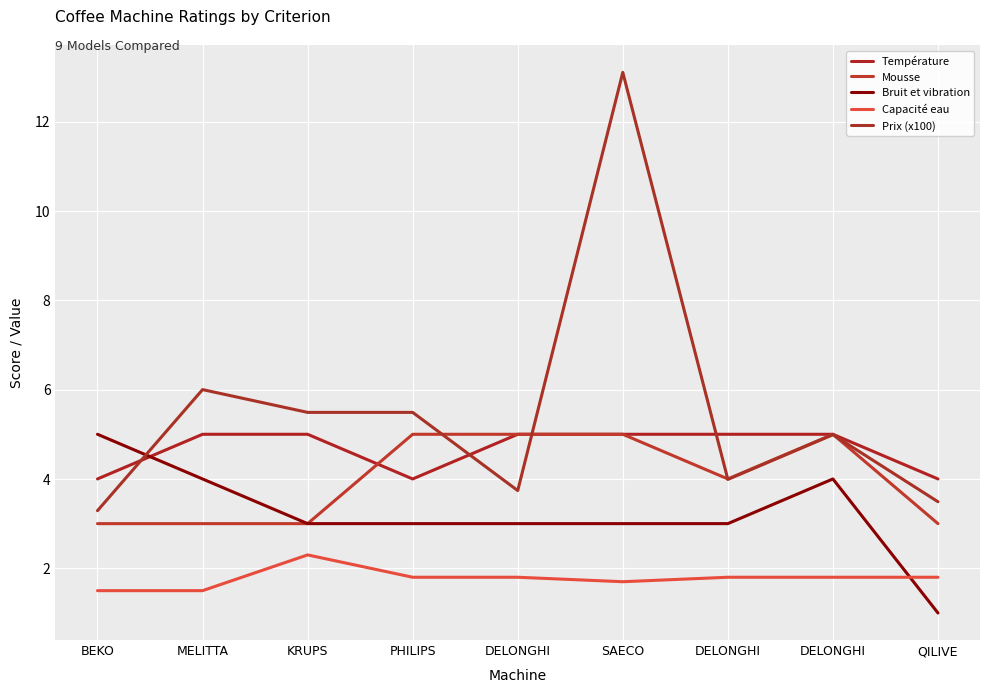

The value of Mousse at KRUPS is 4.1. True or false?

False